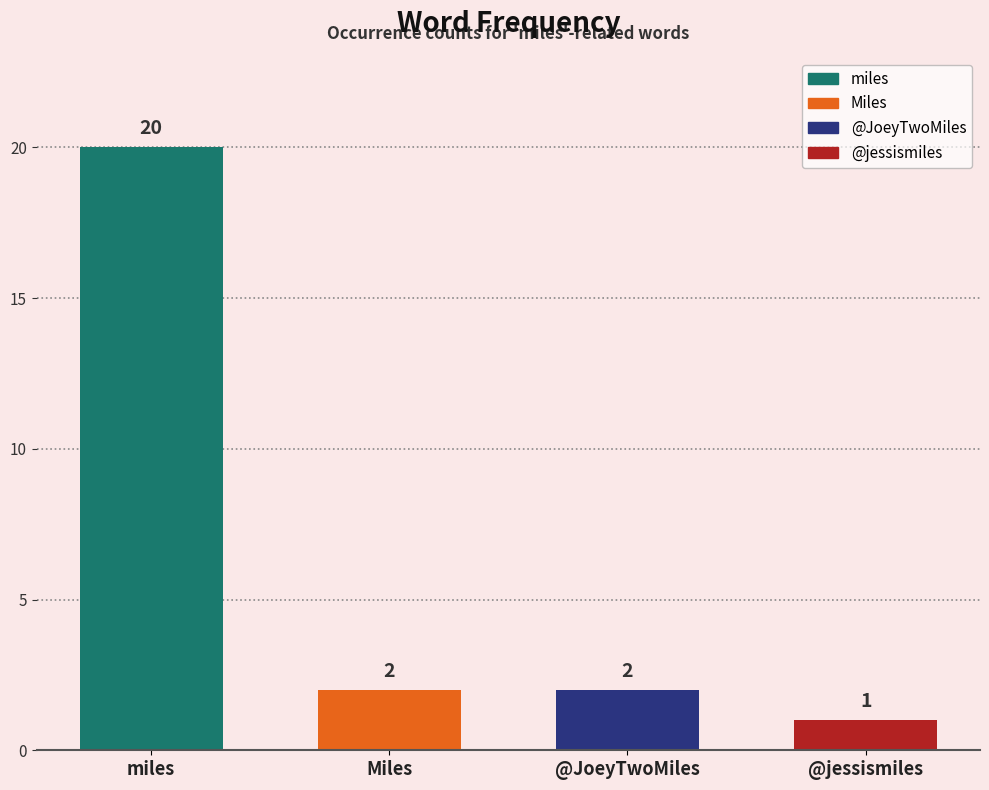

What is the sum of the values at @JoeyTwoMiles and miles?

22